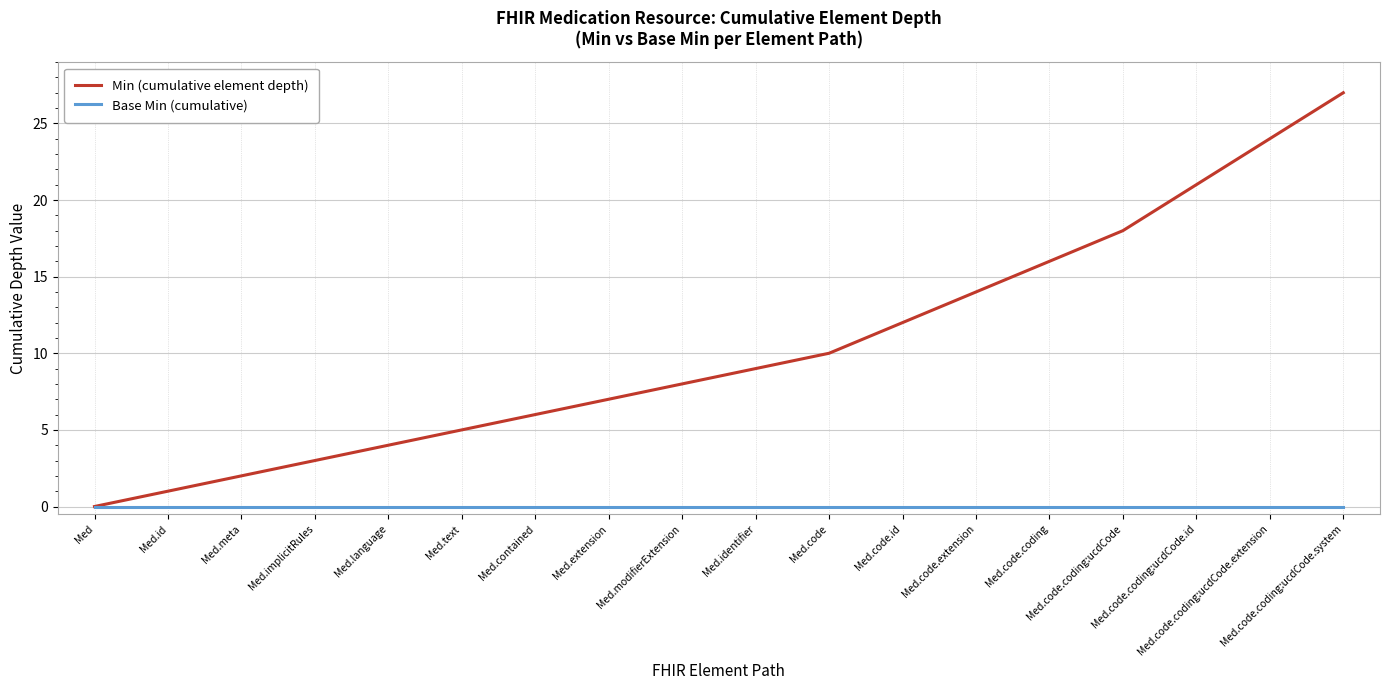

Reading left to right, transcribe all the data shown in this chart.

Min (cumulative element depth): 0	1	2	3	4	5	6	7	8	9	10	12	14	16	18	21	24	27
Base Min (cumulative): 0	0	0	0	0	0	0	0	0	0	0	0	0	0	0	0	0	0